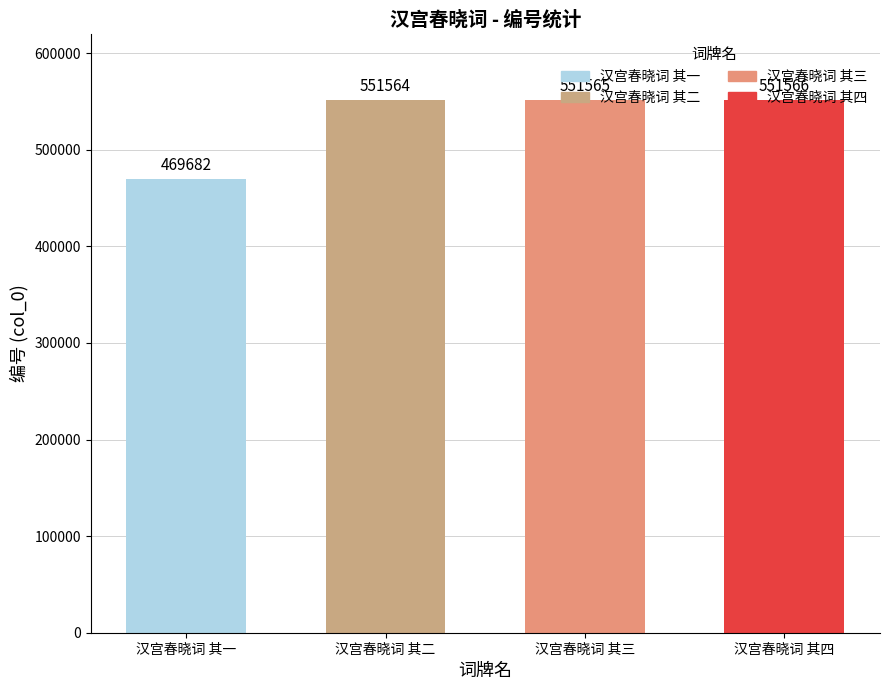

What is the value of the 2nd bar from the left?

551564